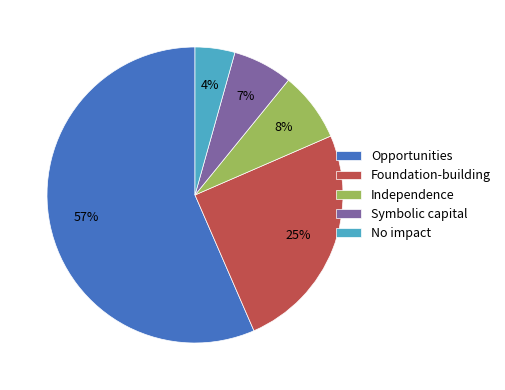

The Symbolic capital slice represents 7% of the pie. True or false?

True